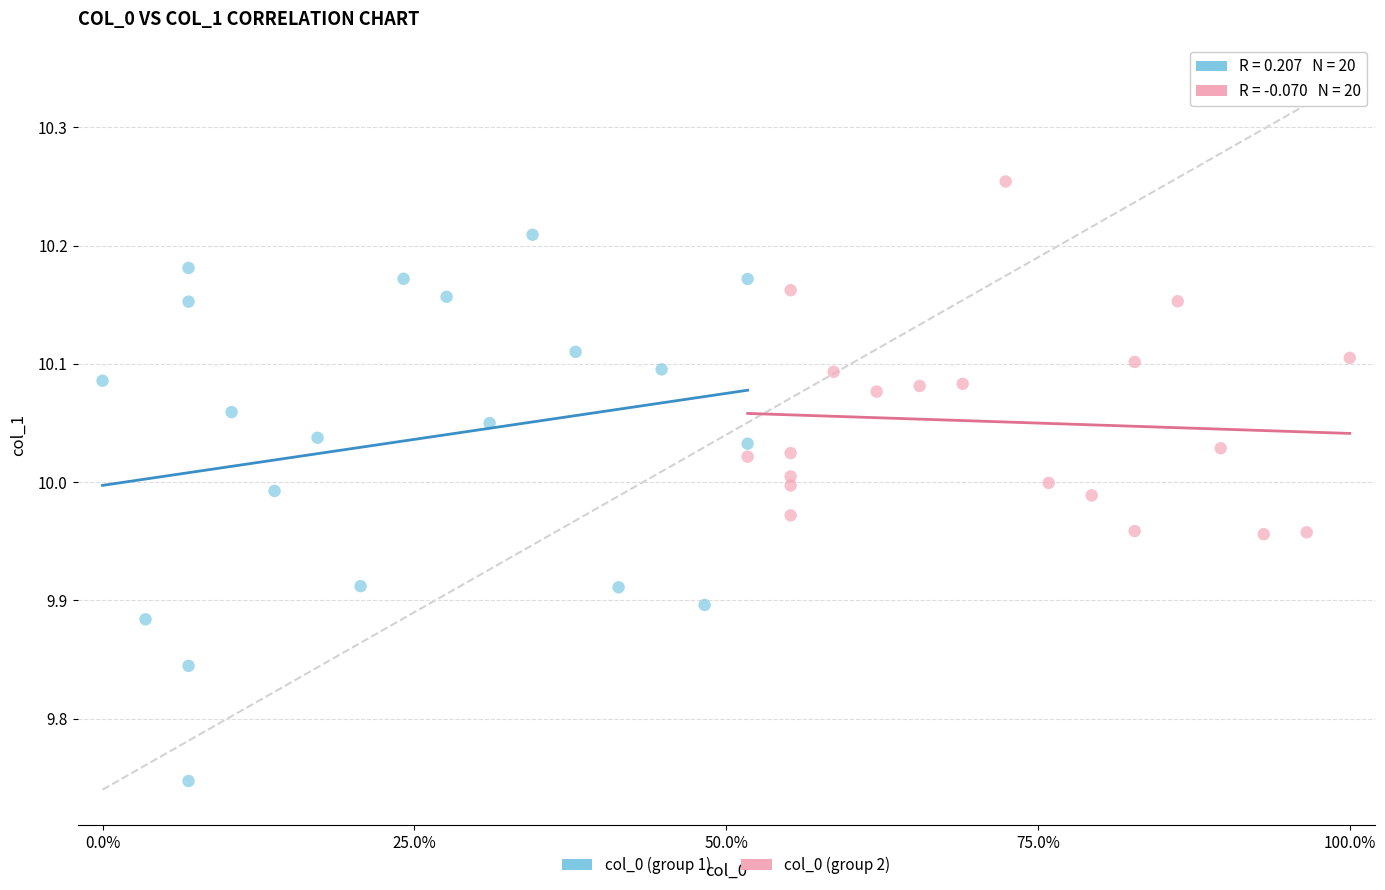

Which series reaches the minimum Y coordinate?

col_0 (group 1)